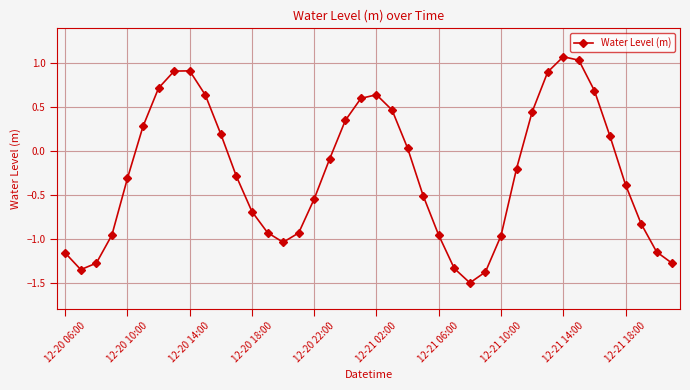

How many values are above zero?

17